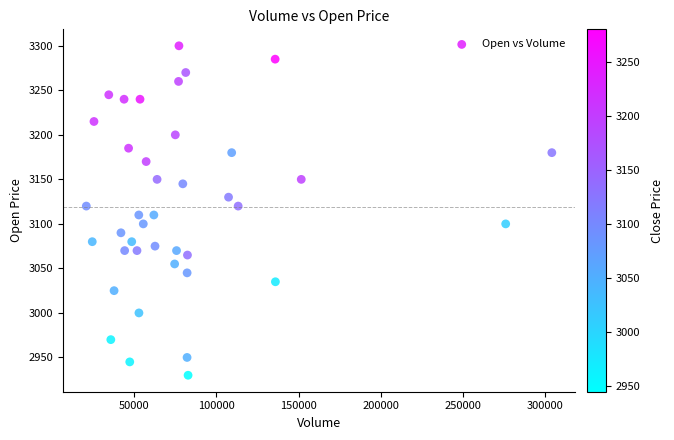

What is the range of Y values (max minus min)?

370